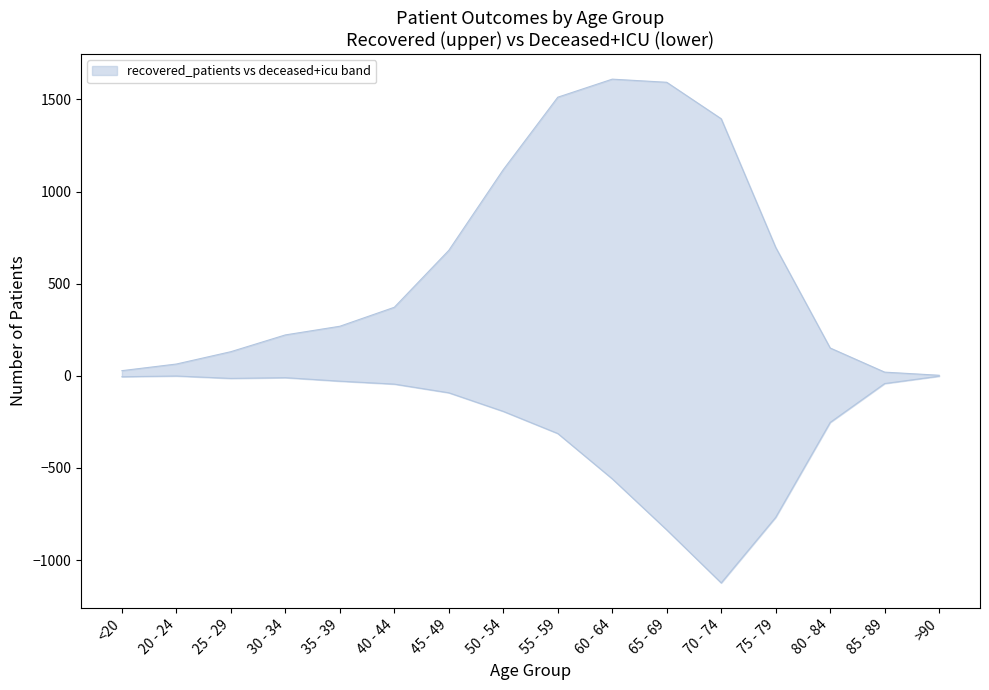

What is the label of the 8th point from the right?

55 - 59